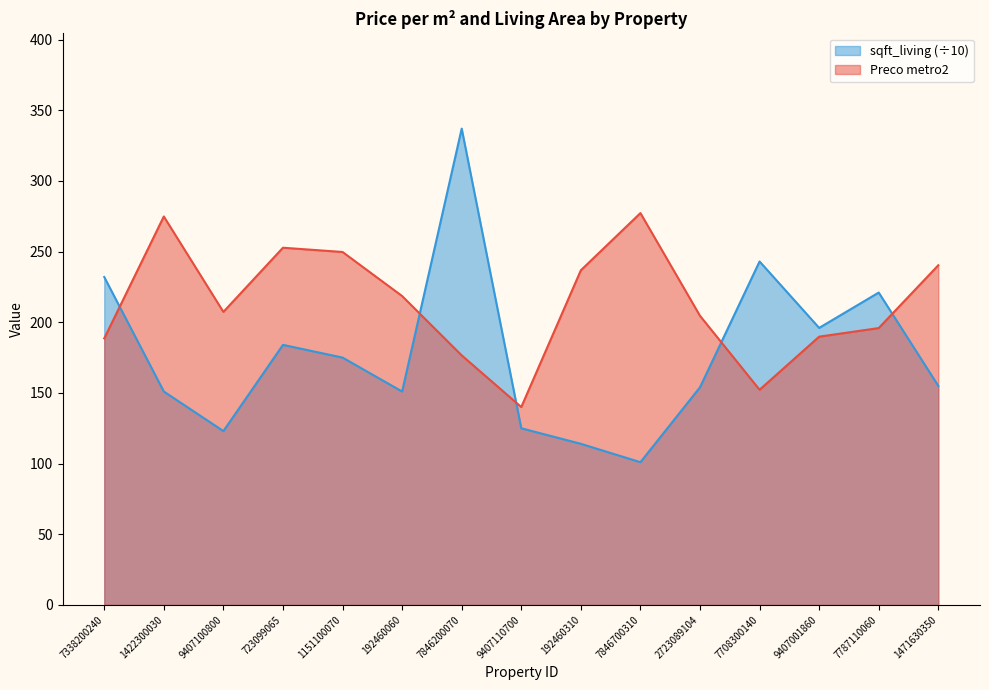

What value does the sqft_living series have at 9407100800?

123.0